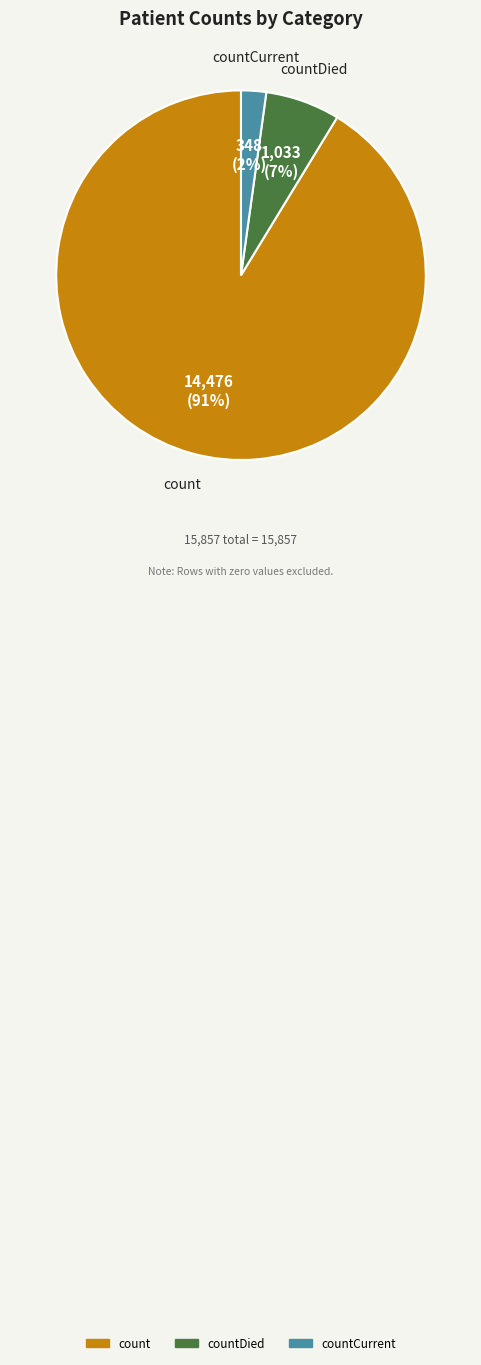

Which category has the biggest portion of the pie?

count